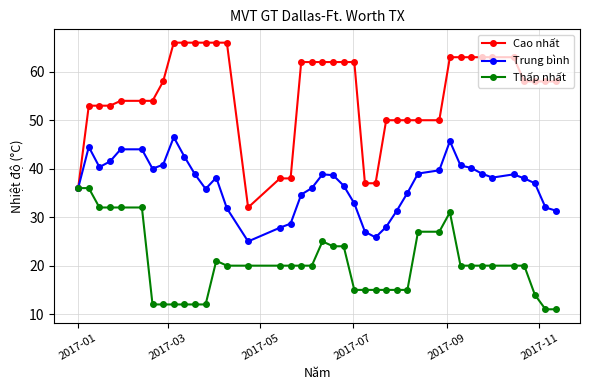

What is the value of the Thấp nhất point at the 22nd from the left?

24.0